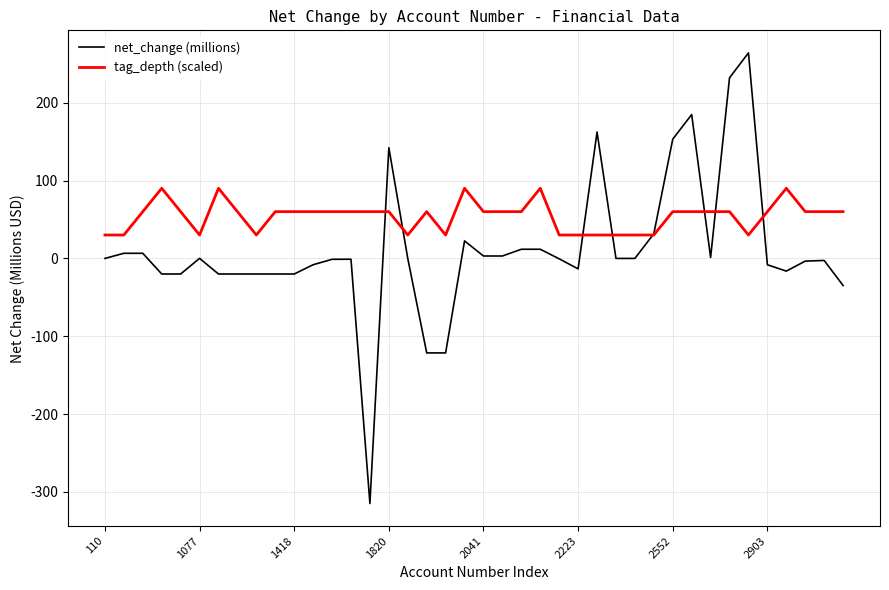

What is the maximum value shown in the chart?

263.9